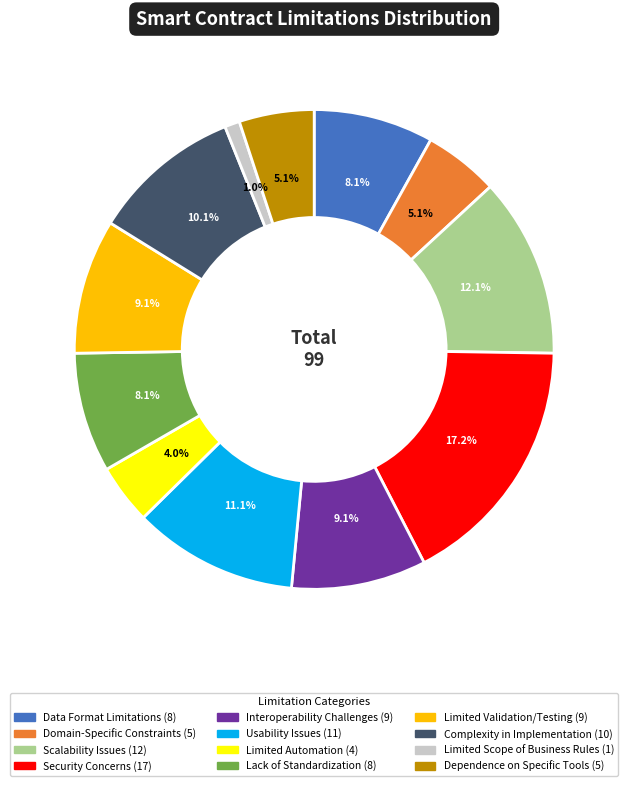

How many segments does this pie chart have?

12